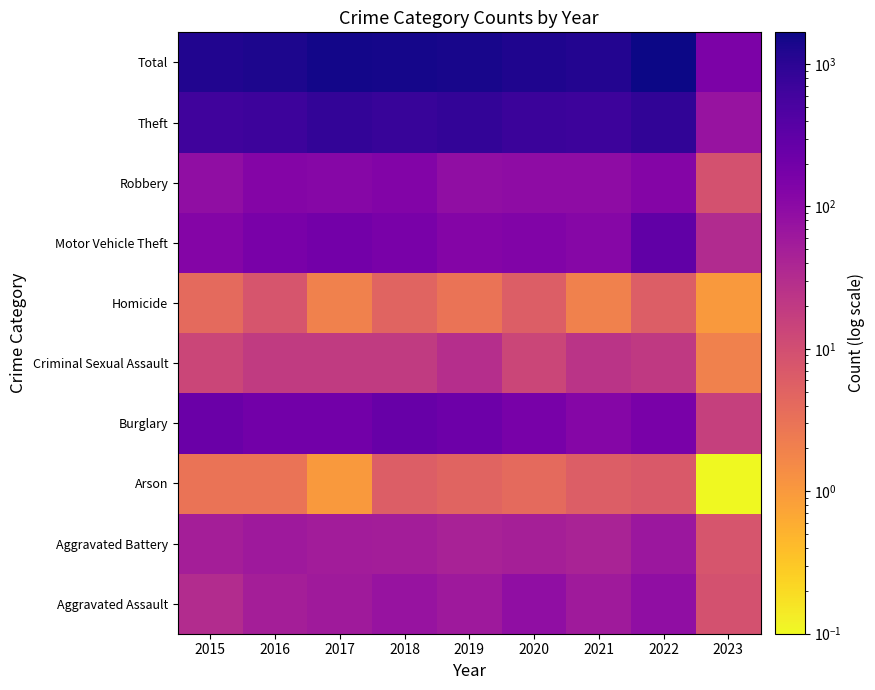

At how many categories does at least one series exceed 179?

8